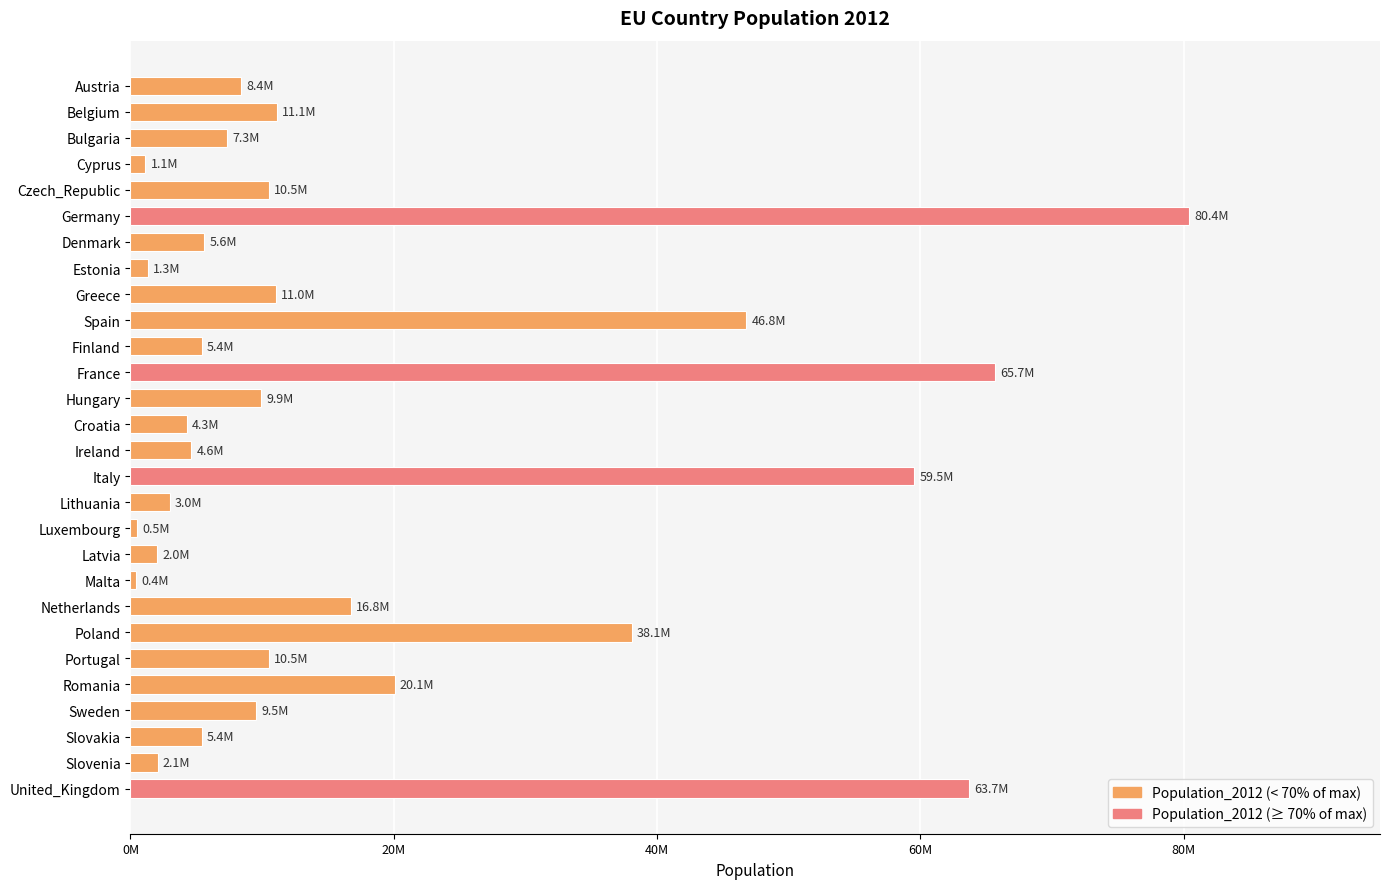

Does the chart contain any negative values?

No